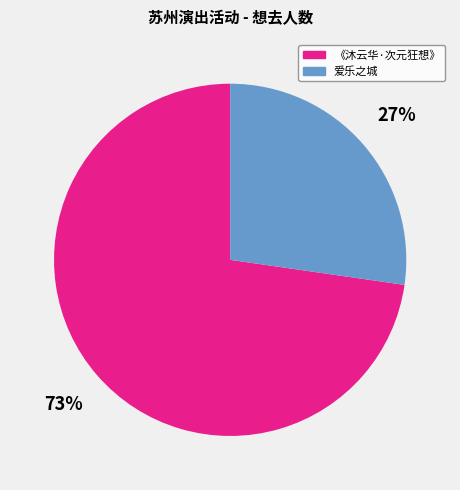

To the nearest percent, what is the average slice percentage?

50%